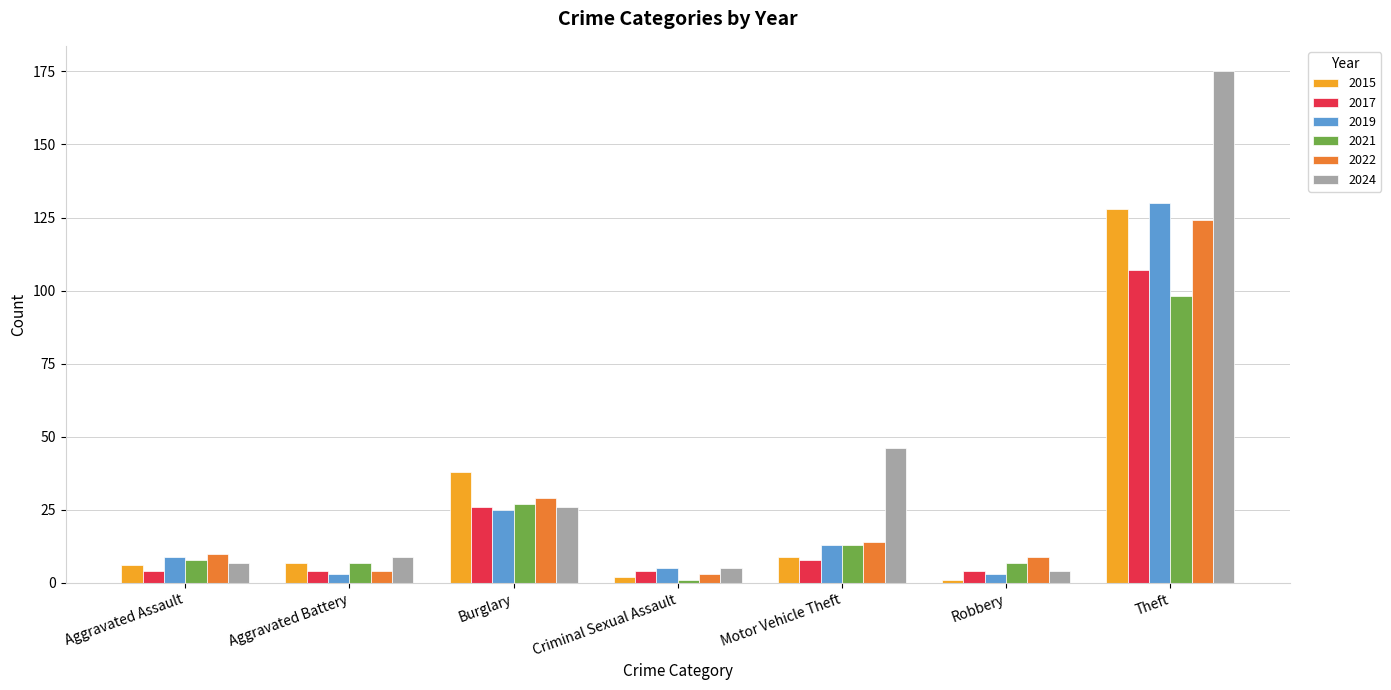

Count the number of categories in the chart.

7